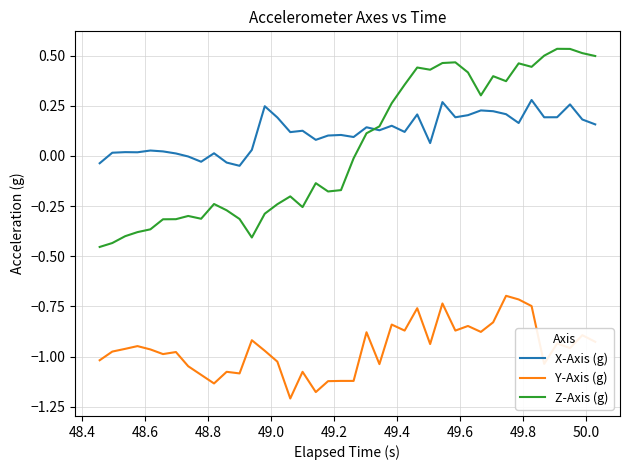

True or false: X-Axis (g) and Y-Axis (g) intersect in this chart.

False